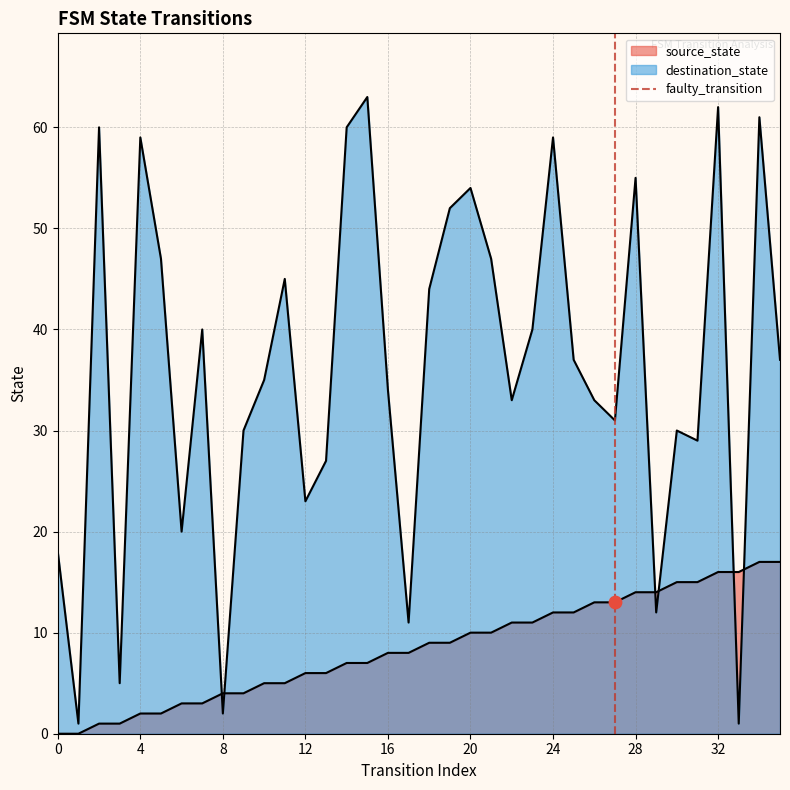

What is the total value across all series at 20?

64